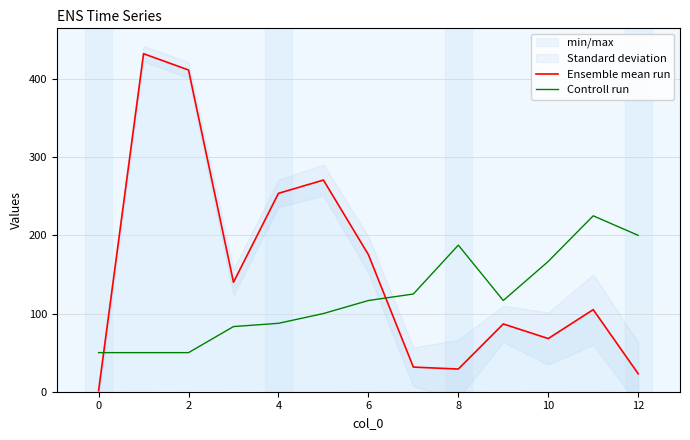

What is the maximum value for Controll run?

225.0